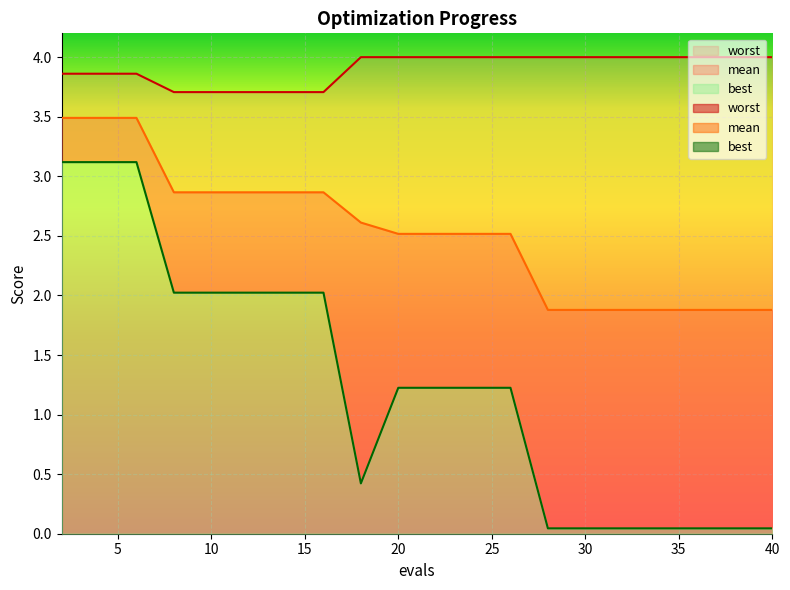

Is it true that worst equals 4.0 at 22?

True